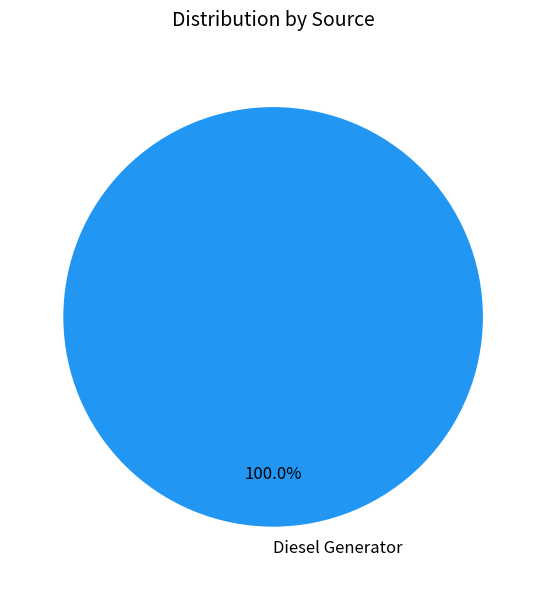

Does Diesel Generator represent more than half of the total?

Yes